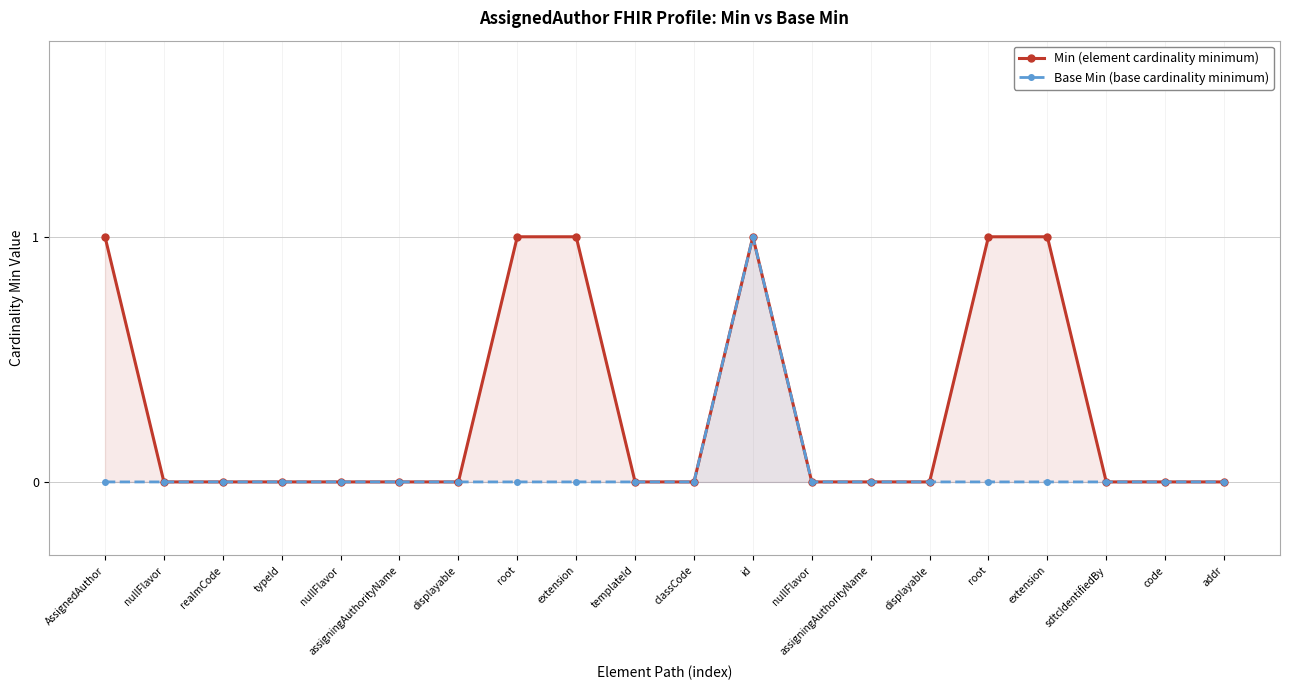

At which category does the chart reach its peak across all series?

AssignedAuthor